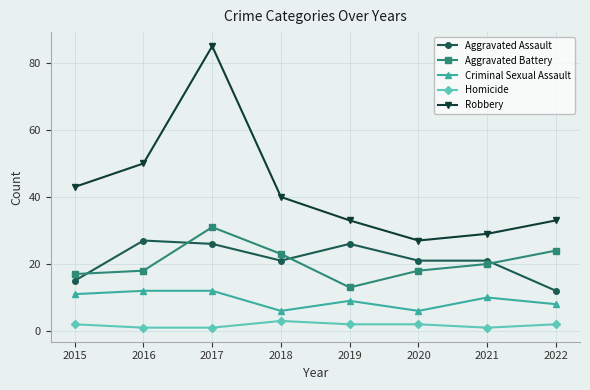

Which series has the widest spread of values?

Robbery